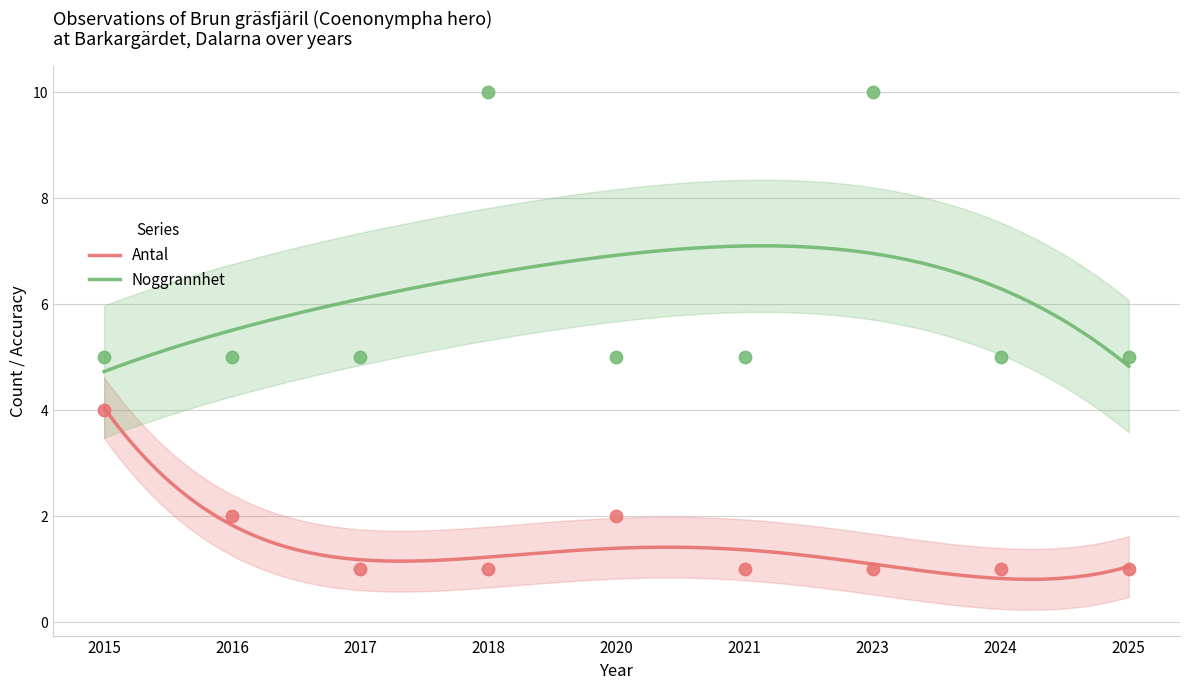

Which series has the widest spread of Y values?

Noggrannhet